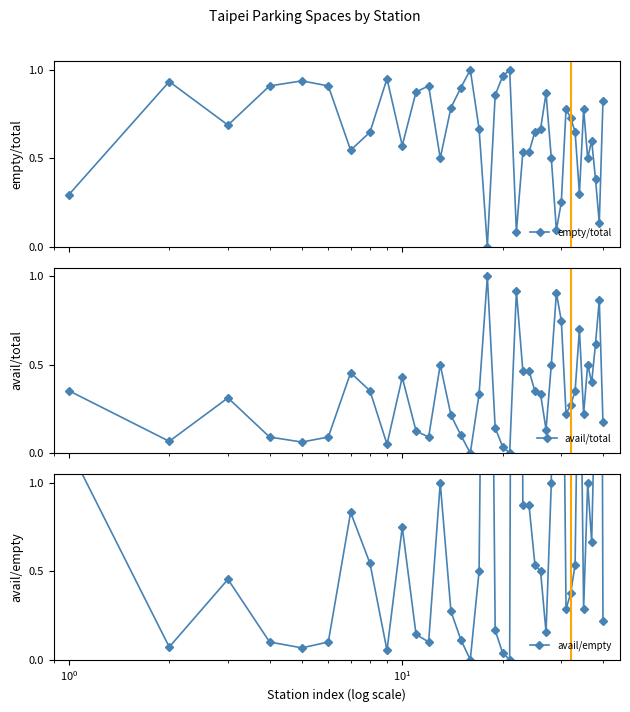

At how many categories does at least one series exceed 2?

6